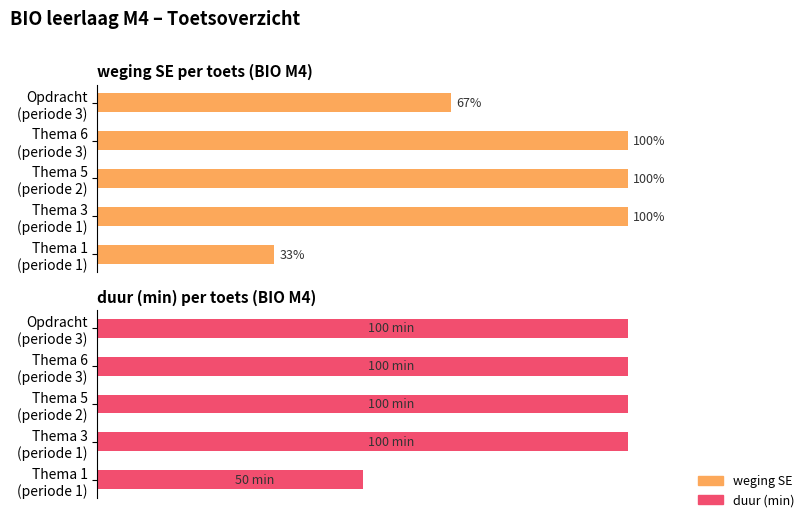

At Thema 5 (periode 2), list the series in order from largest to smallest.

weging SE, duur (min)